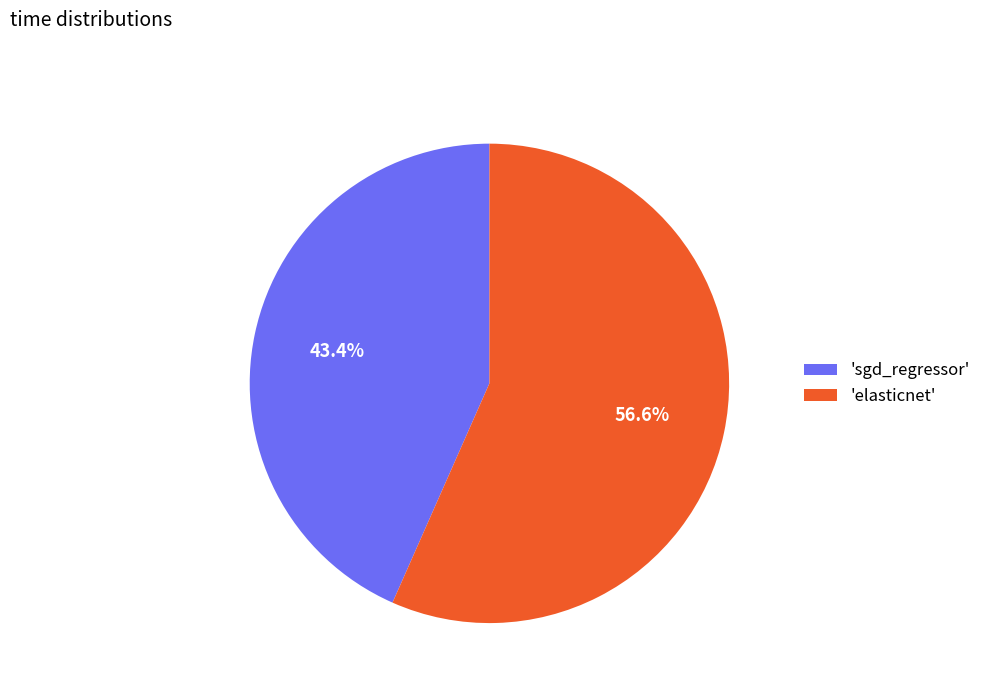

How many slices are in this pie chart?

2